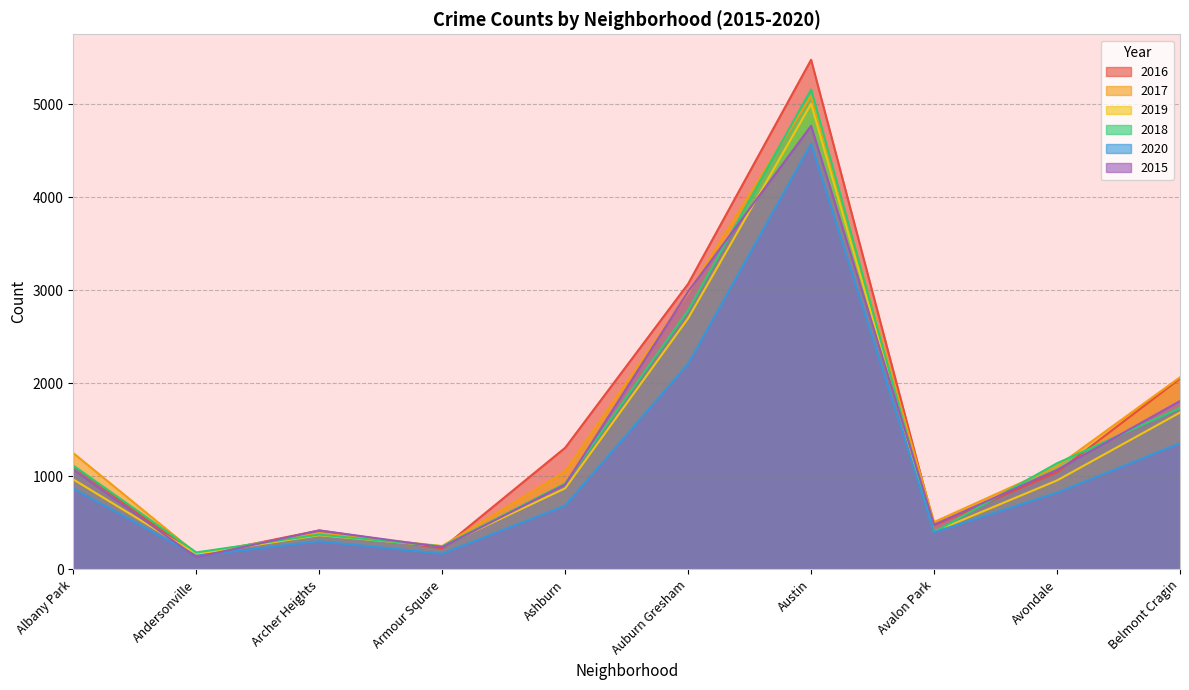

What is the difference between the second highest and second lowest values in the 2018 series?

2539